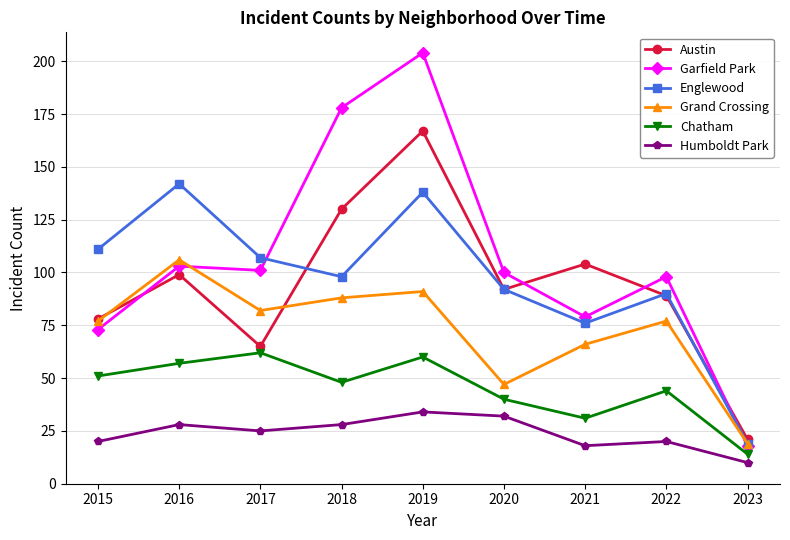

What is the maximum value shown in the chart?

204